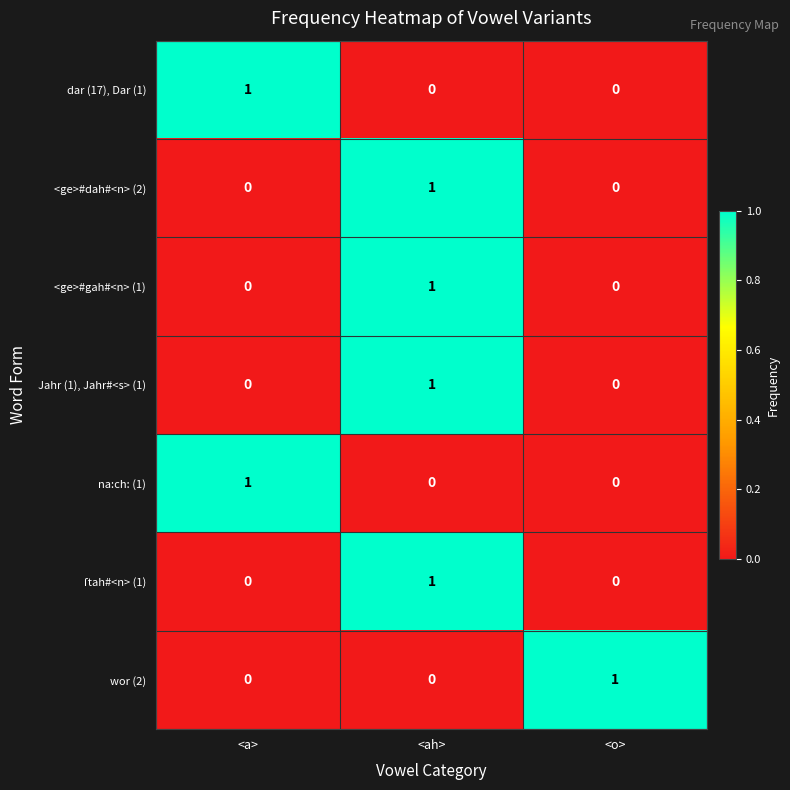

How many <ge>#dah#<n> (2) values are between 0 and 1?

3